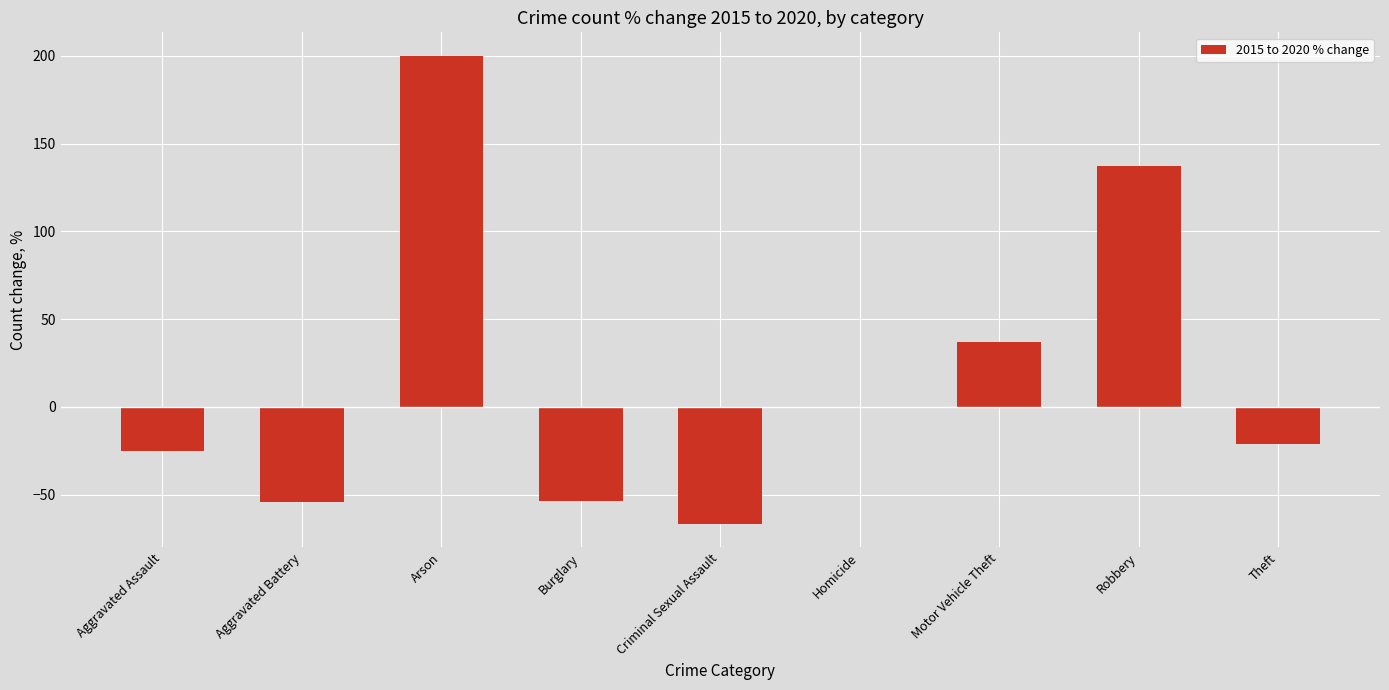

The value at Arson is 200.0. True or false?

True